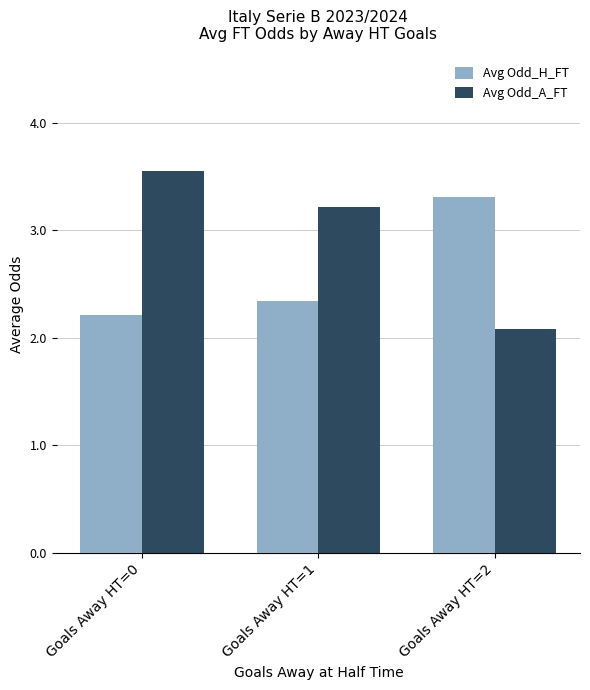

Are the bars grouped side by side (vs. stacked)?

Yes